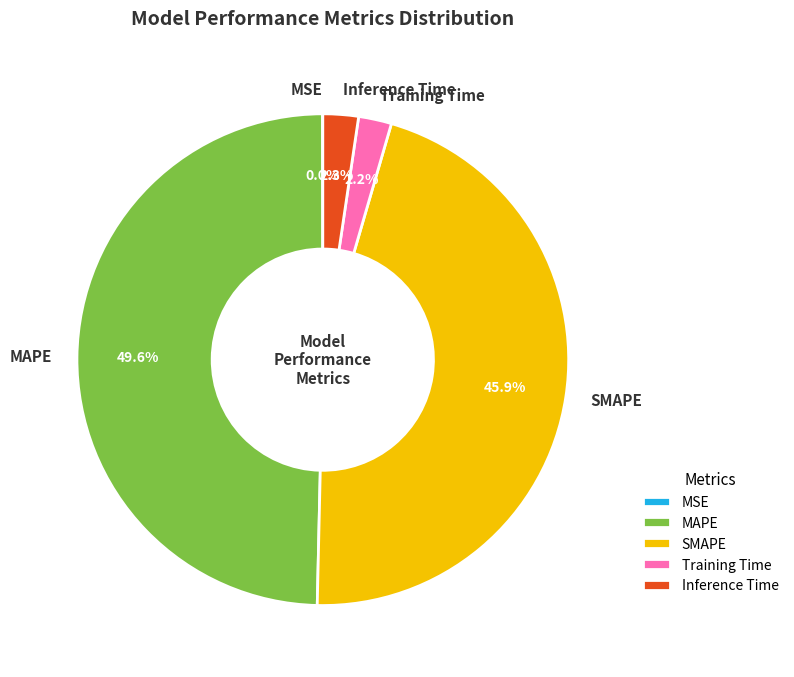

To the nearest percent, what is the difference between the largest and smallest slice percentages?

50%